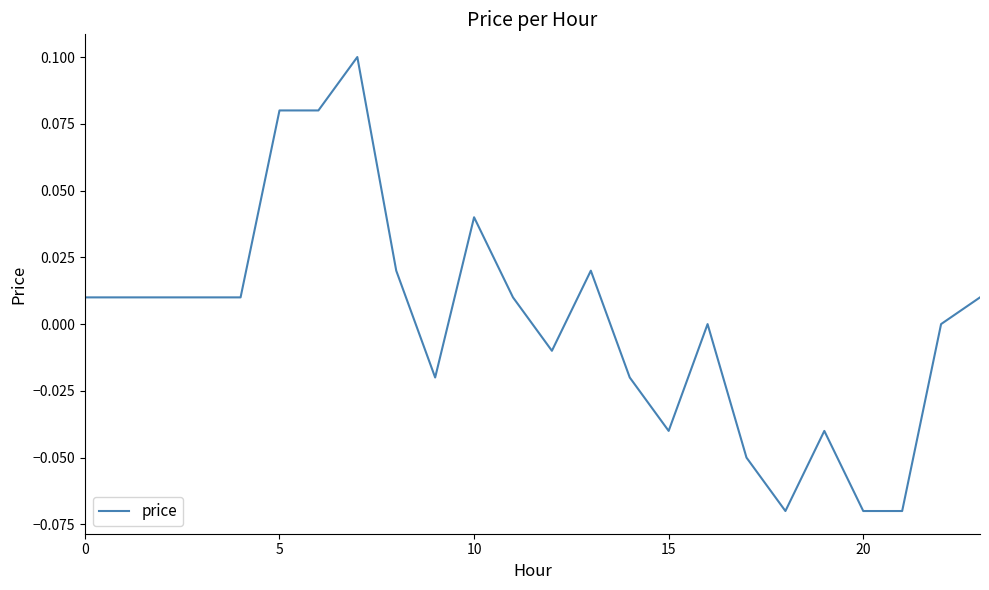

Does the chart have visible grid lines?

No